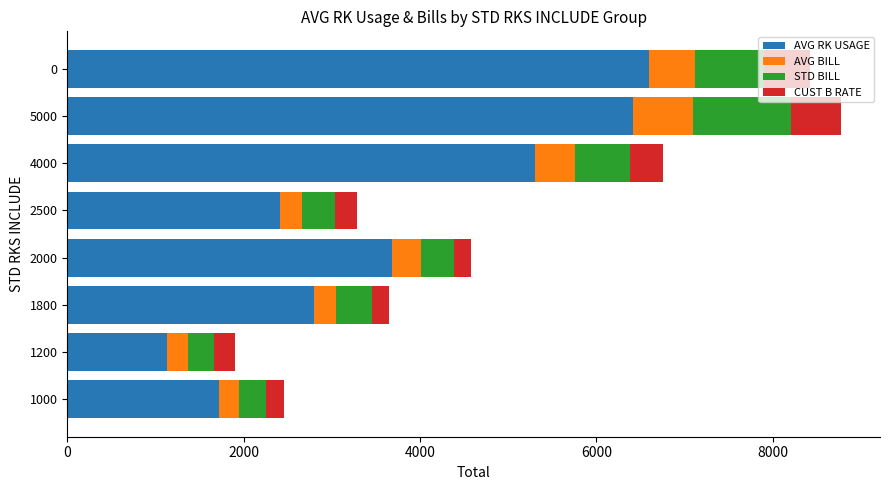

What is the total value across all series at 4000?

6755.2